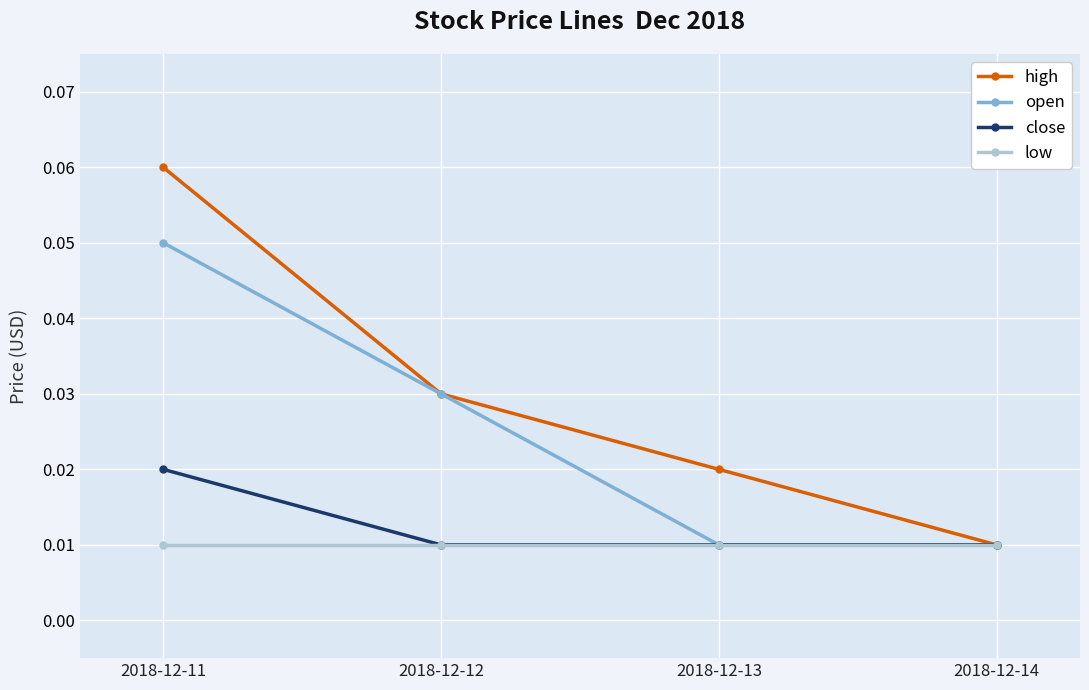

Does the chart have visible grid lines?

Yes